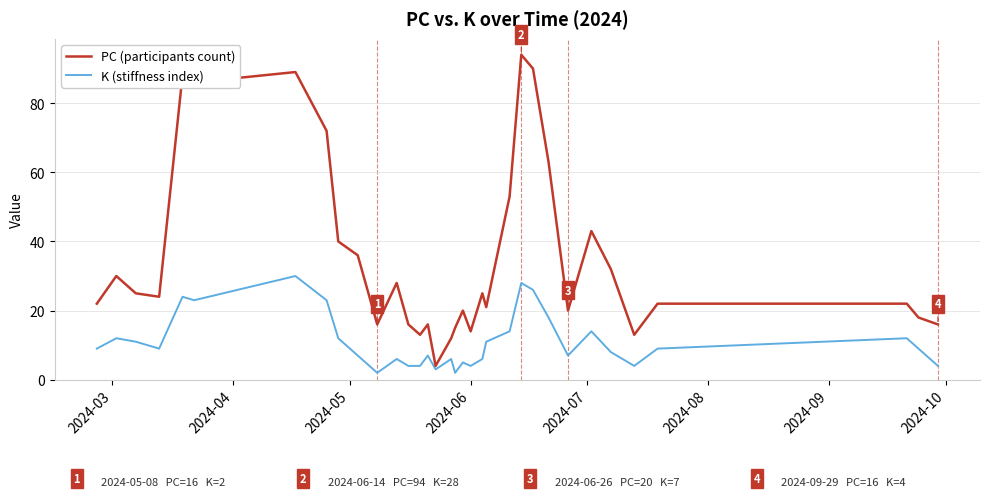

True or false: PC (participants count) and K (stiffness index) intersect in this chart.

False